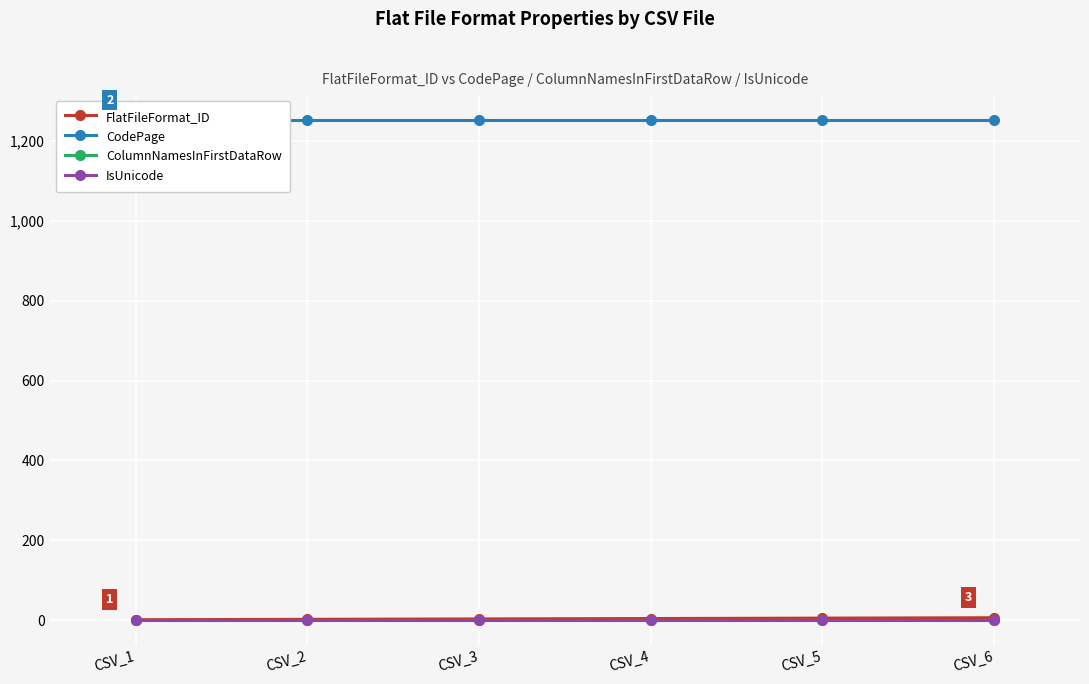

What is the sum of the CodePage values at CSV_2 and CSV_1?

2504